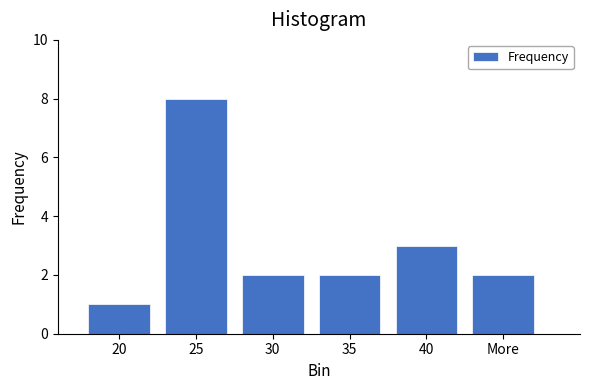

Reading left to right, transcribe all the data shown in this chart.

1	8	2	2	3	2